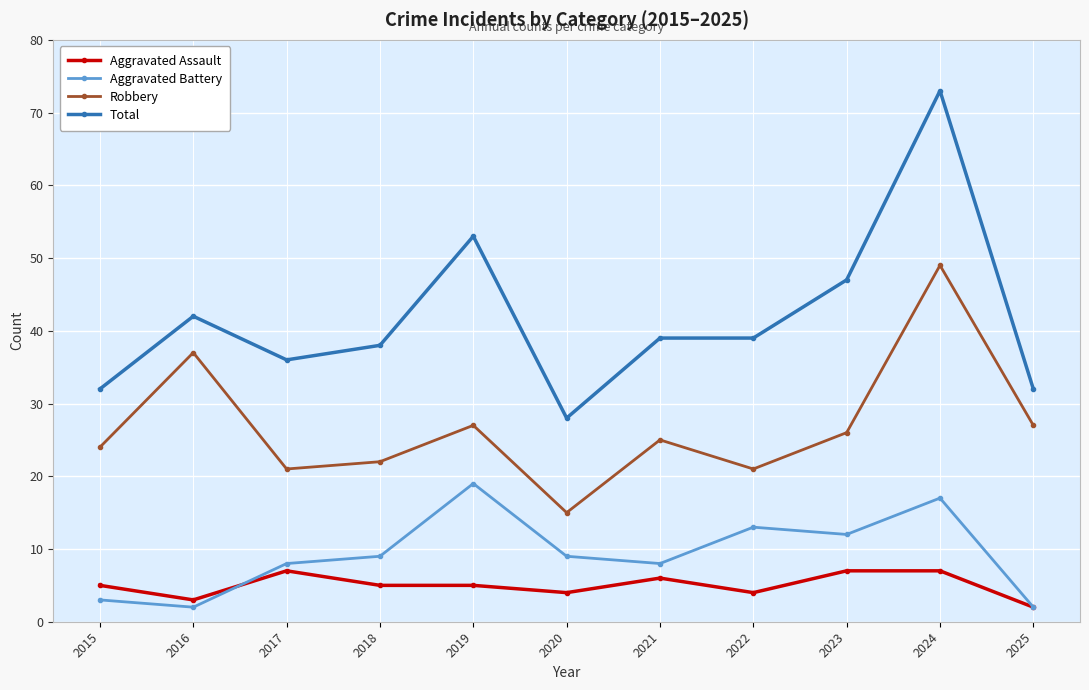

How many lines are shown in the chart?

4